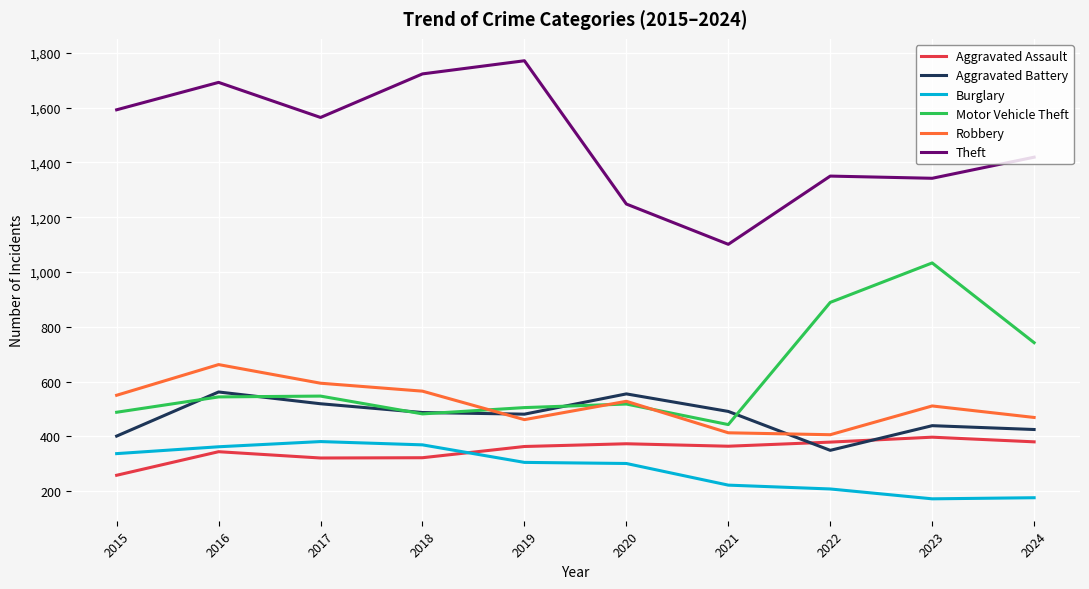

Which series has the largest total across all categories?

Theft